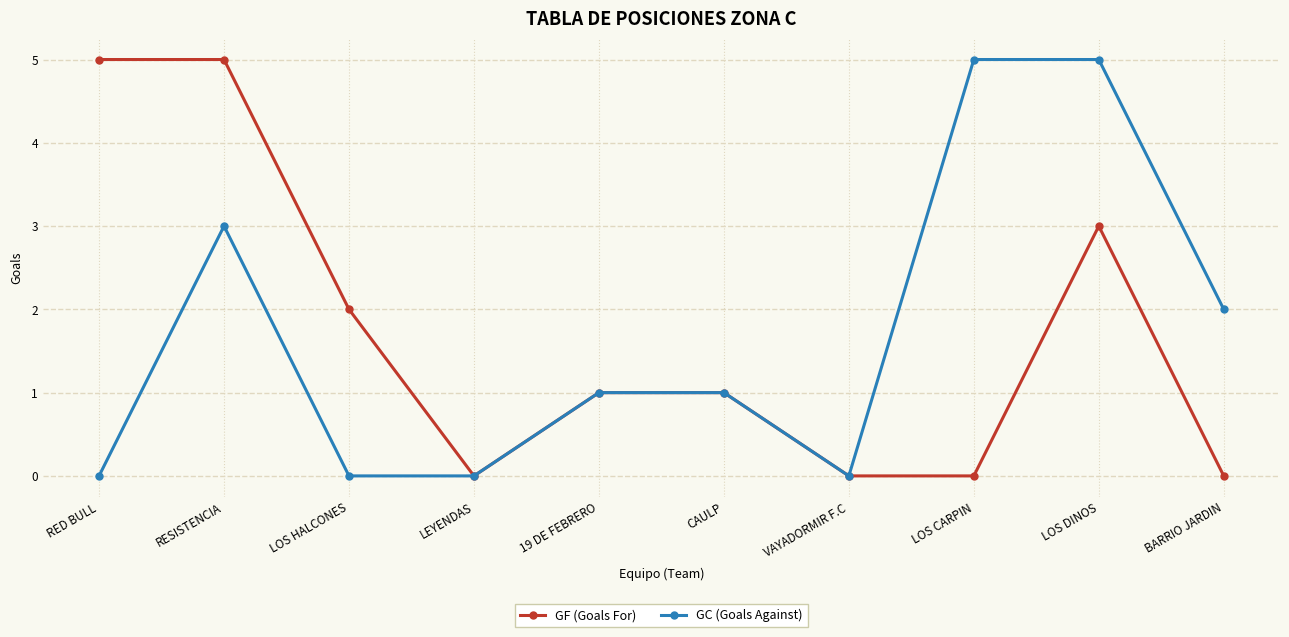

What position from the left is 19 DE FEBRERO?

5